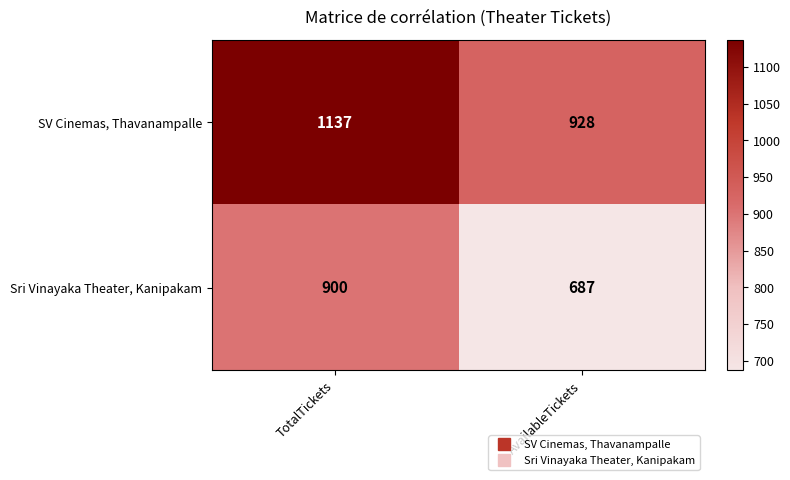

True or false: SV Cinemas, Thavanampalle has a value of 1961 at TotalTickets.

False